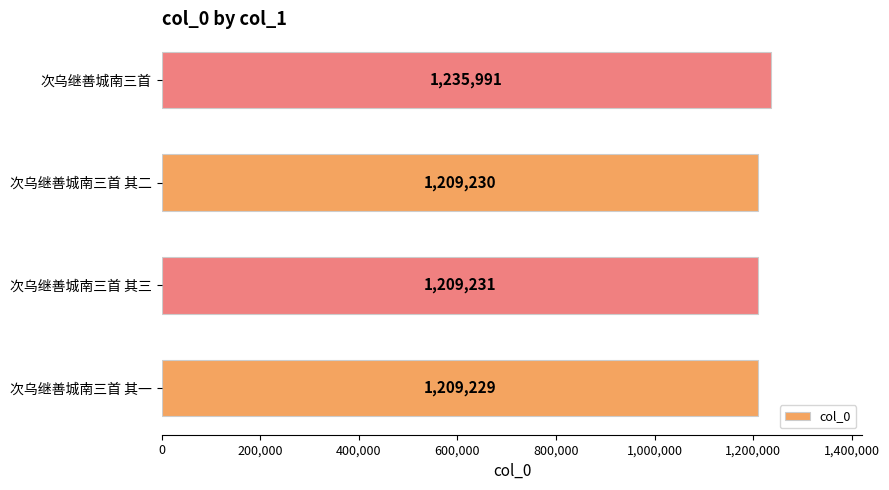

Where is the data nearest to the value 1222610?

次乌继善城南三首 其三